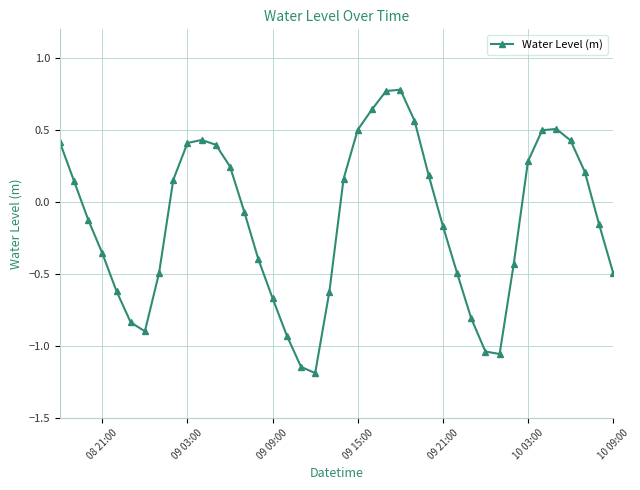

What is the value of the 34th point from the left?

0.3